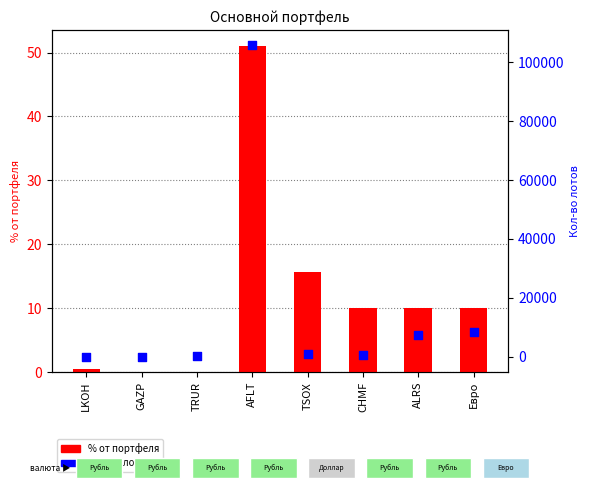

What are all the series names shown in the legend?

% от портфеля, Кол-во лотов